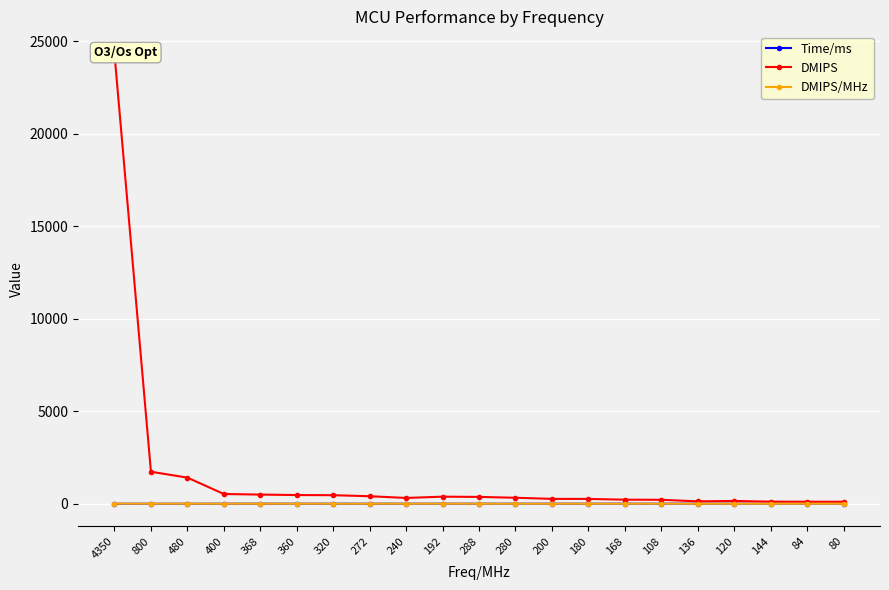

What is the difference between the Time/ms values at 108 and 144?

2.4